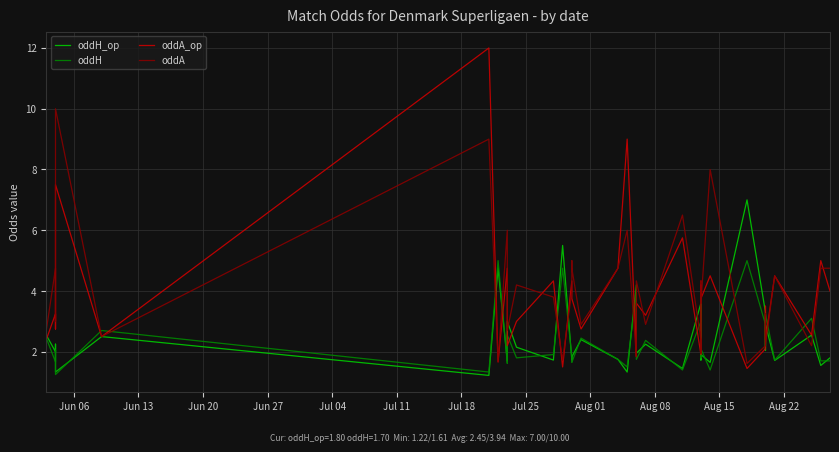

True or false: oddH and oddA_op intersect in this chart.

True